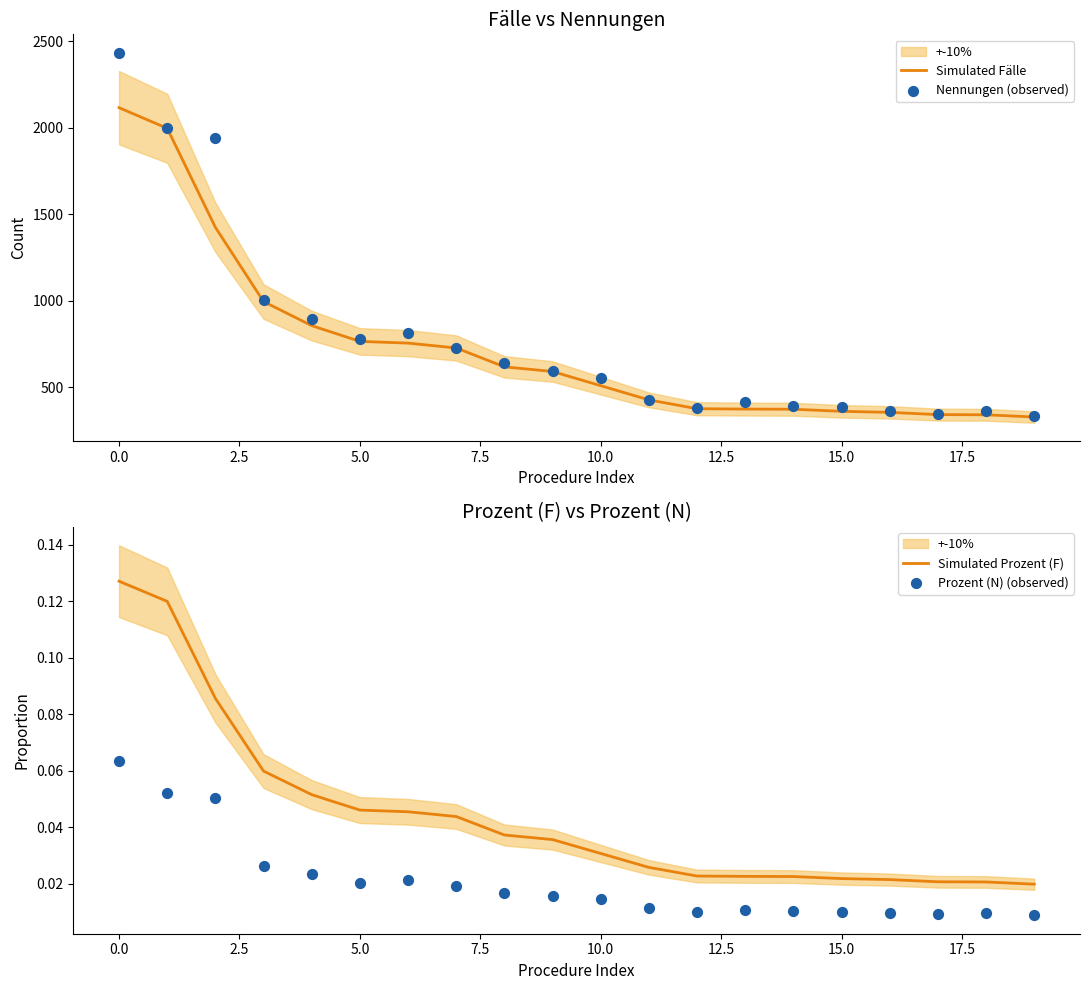

Which series reaches the maximum Y coordinate?

Nennungen (observed)